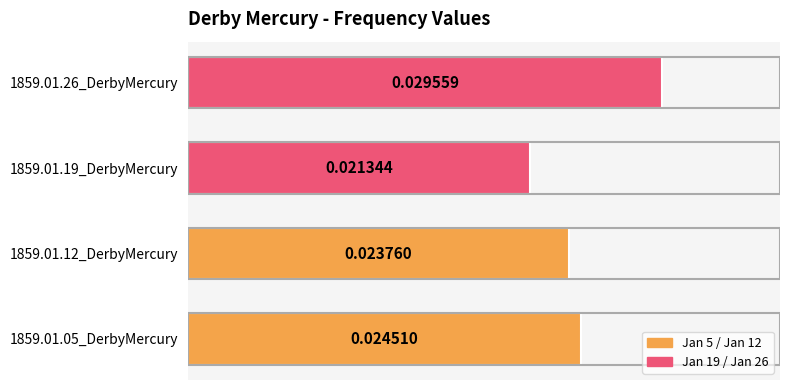

Which label corresponds to the smallest value in the chart?

1859.01.19_DerbyMercury